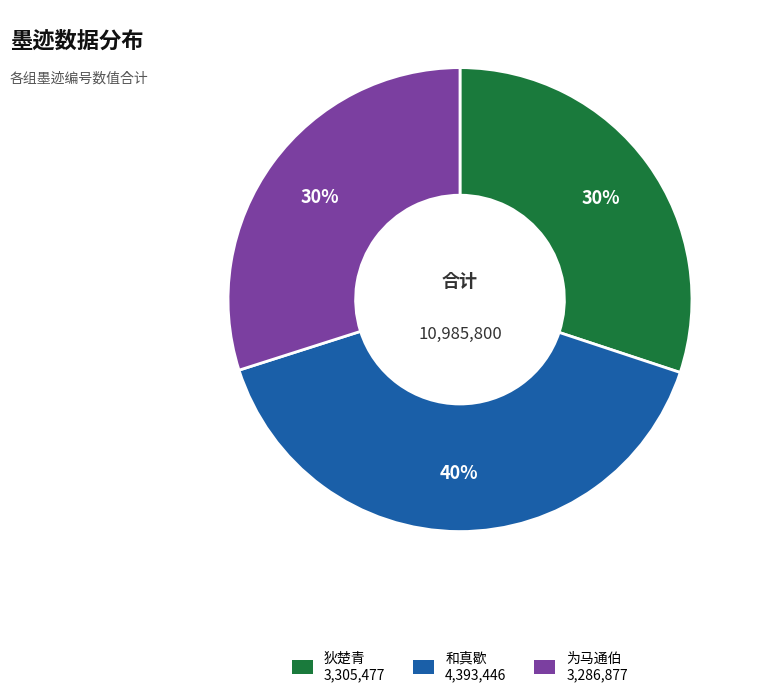

Is there a majority slice in this chart?

No